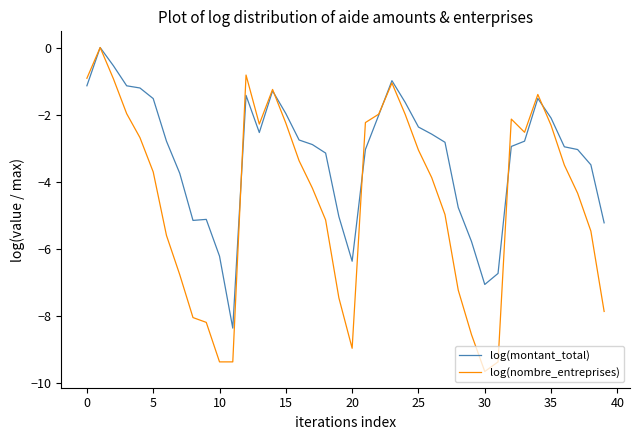

Which series has the largest total across all categories?

log(montant_total)